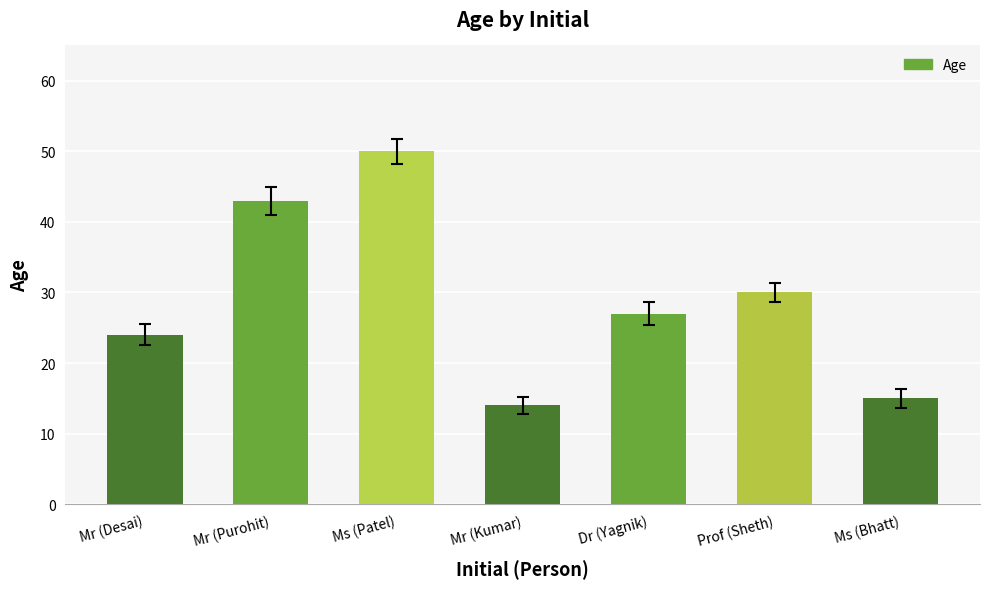

What is the change in value from Mr (Purohit) to Mr (Kumar)?

-29